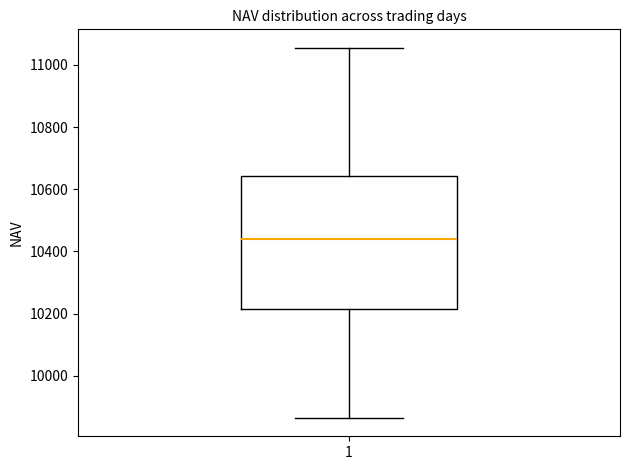

Transcribe this box plot: give where the median line is, the range the box spans, and where the two whiskers end, as read against the y-axis. The values are not printed on the chart, so give them approximately, as read against the axis.

median 10440, box 10220 to 10640, whiskers 9860 to 11060